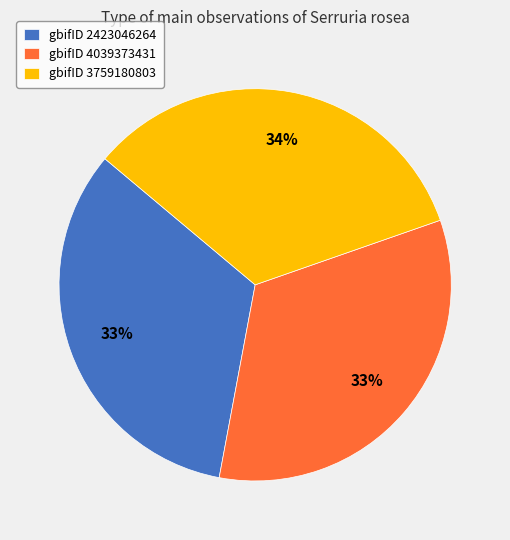

What is the ratio of the value at gbifID 4039373431 to the value at gbifID 2423046264?

1.0